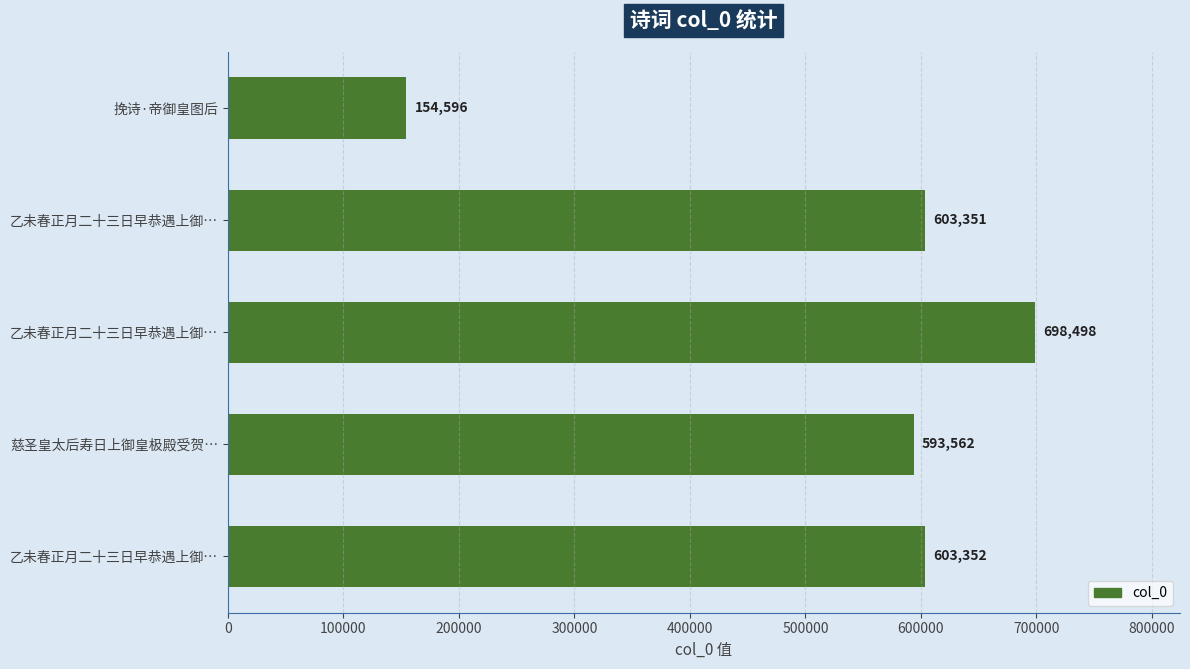

How many values are below 603351?

2